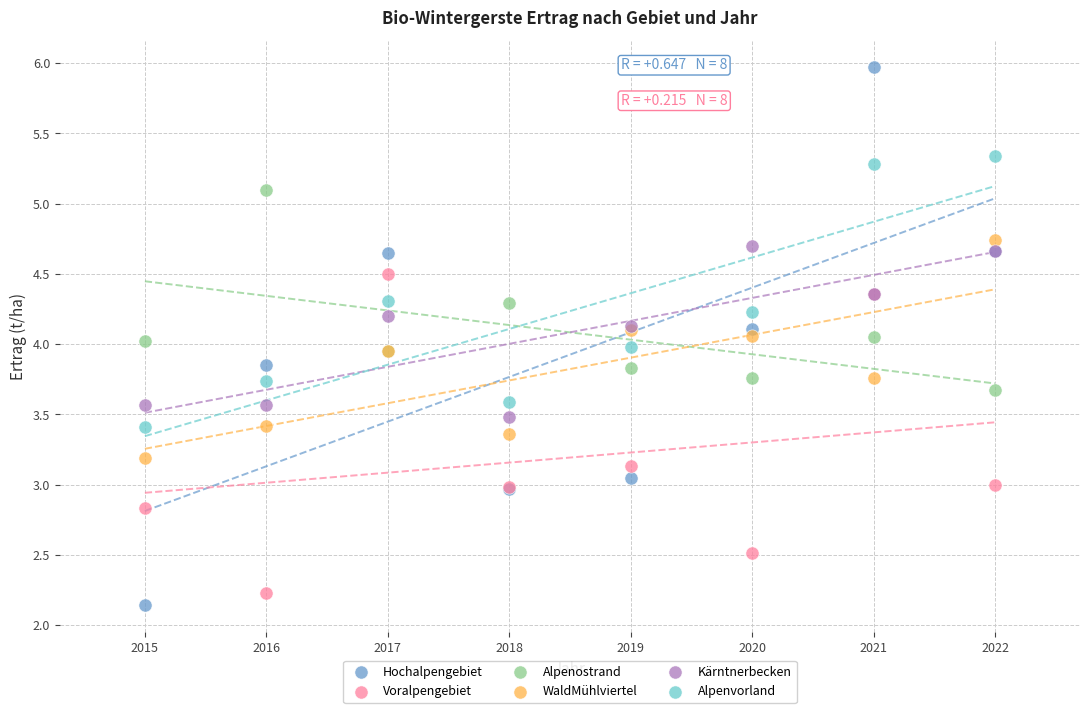

Which series has the widest spread of Y values?

Hochalpengebiet